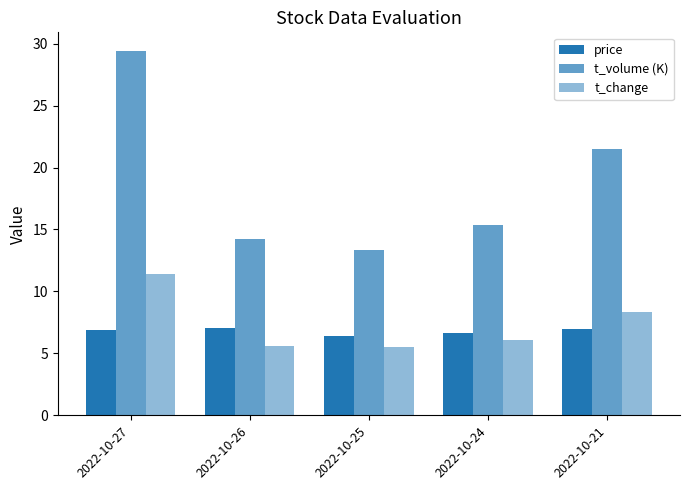

What is the average value of the price series?

6.8